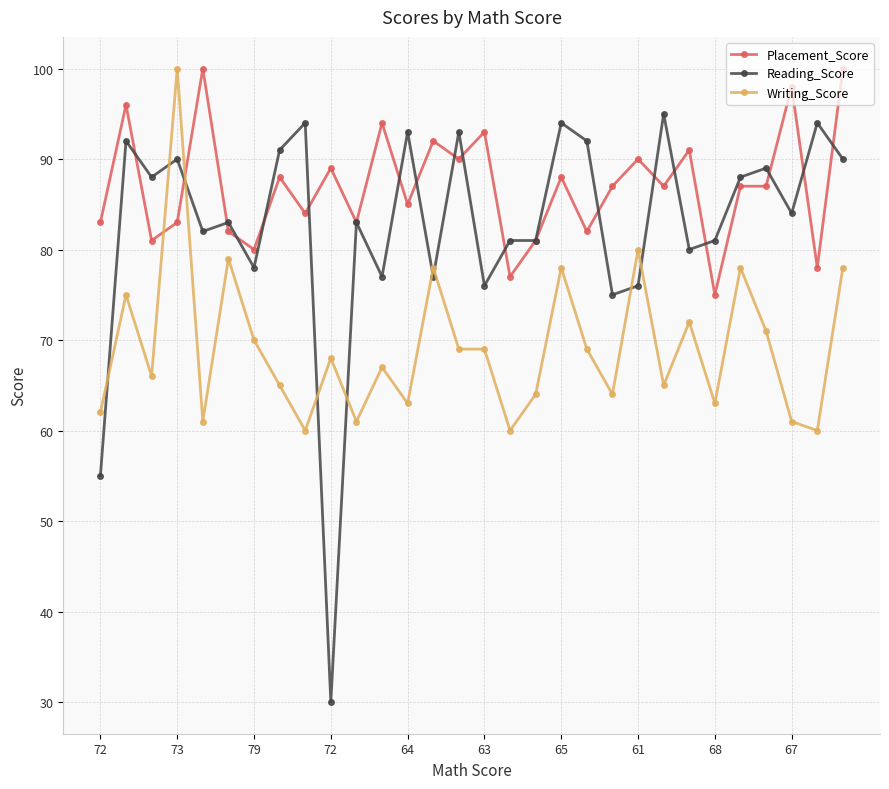

What is the minimum value for Writing_Score?

60